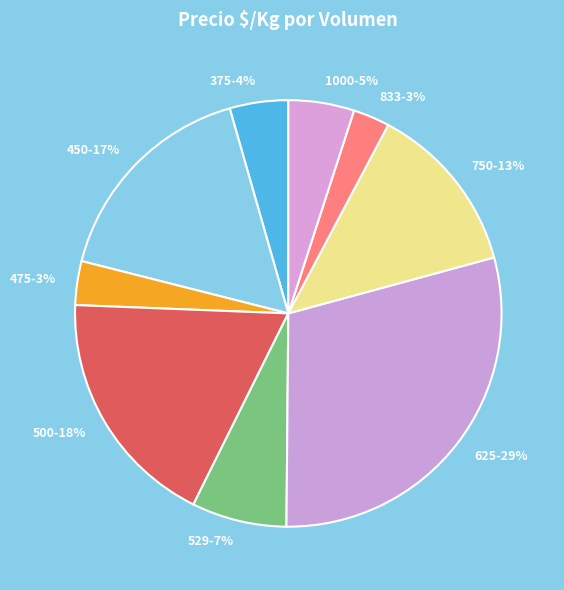

Which category has the biggest portion of the pie?

625